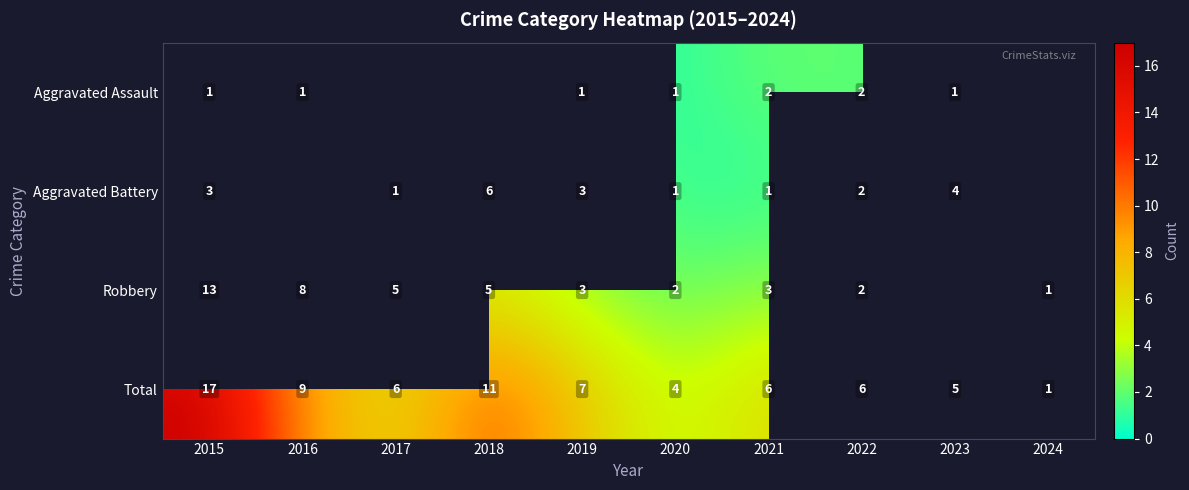

Is it true that Aggravated Battery equals 3.4 at 2022?

False